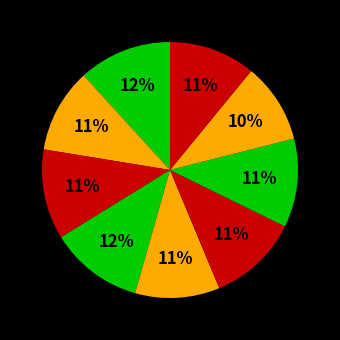

Is there any slice that represents more than half of the pie?

No